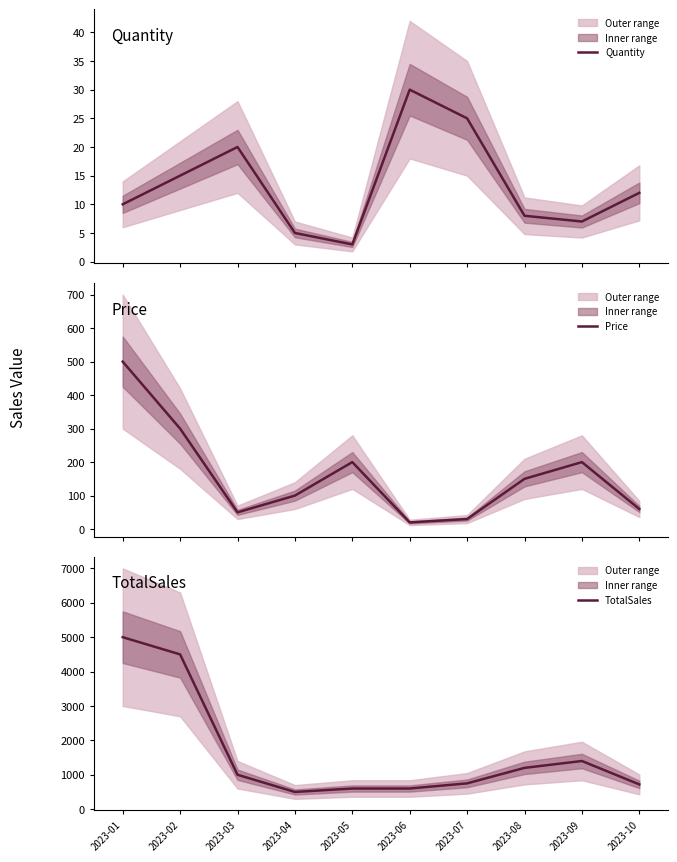

List the labels in order of Price value, largest first.

2023-01, 2023-02, 2023-05, 2023-09, 2023-08, 2023-04, 2023-10, 2023-03, 2023-07, 2023-06